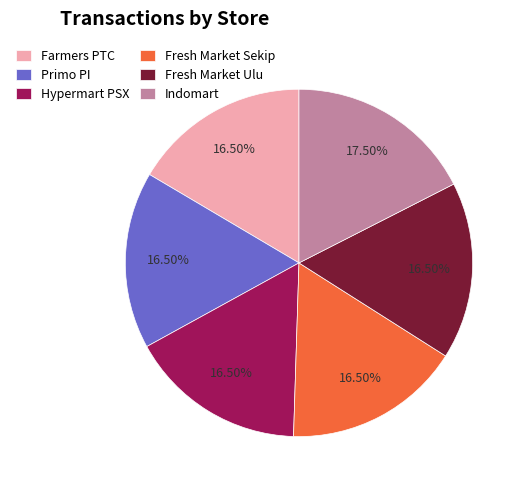

How many slices are in this pie chart?

6